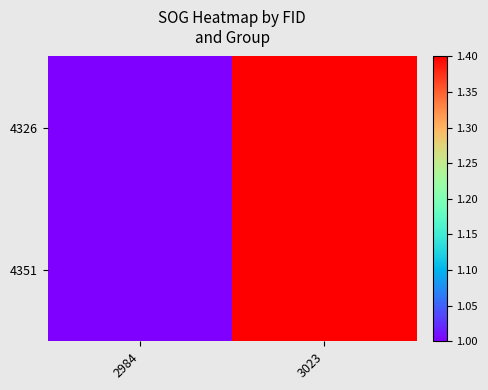

Count the number of data series in this chart.

2